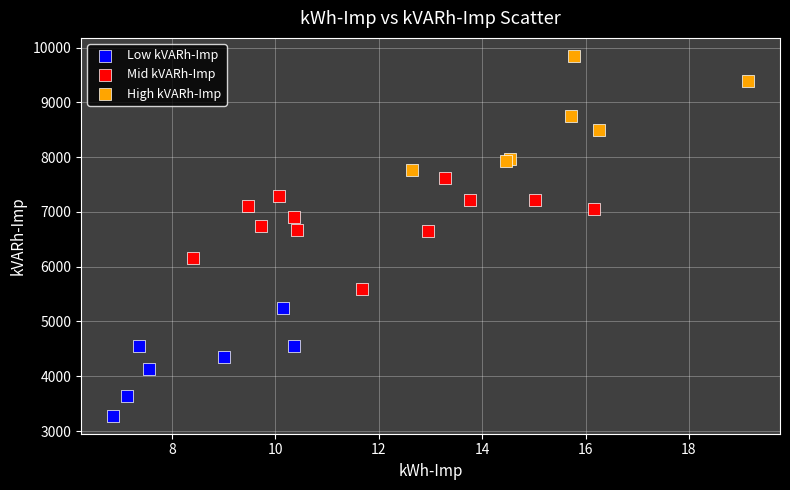

Which series reaches the minimum Y coordinate?

Low kVARh-Imp